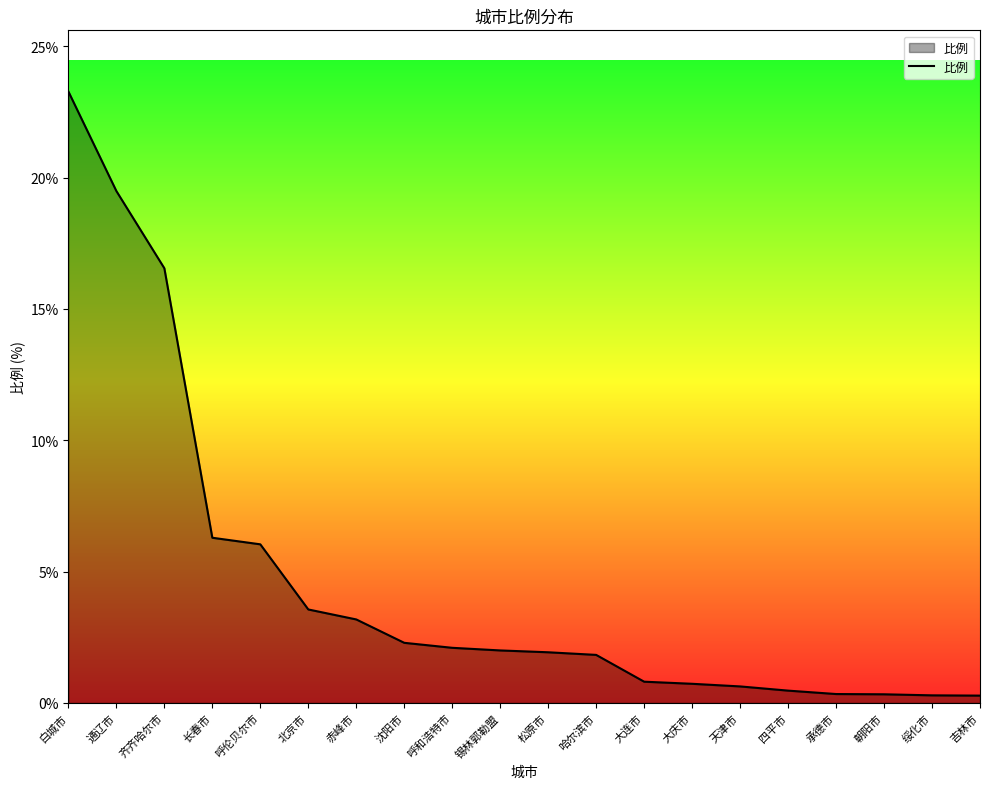

What is the sum of the values at 天津市 and 绥化市?

0.9